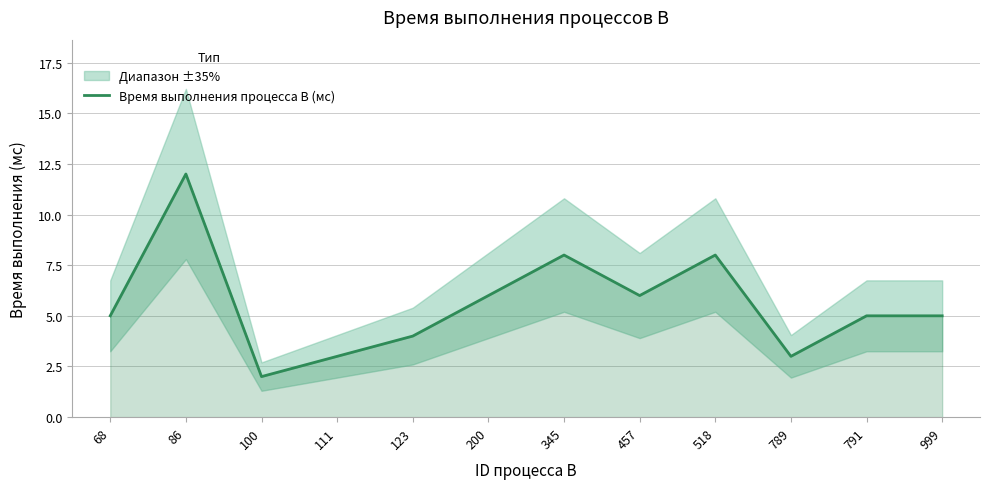

What is the change in value from 123 to 999?

+1